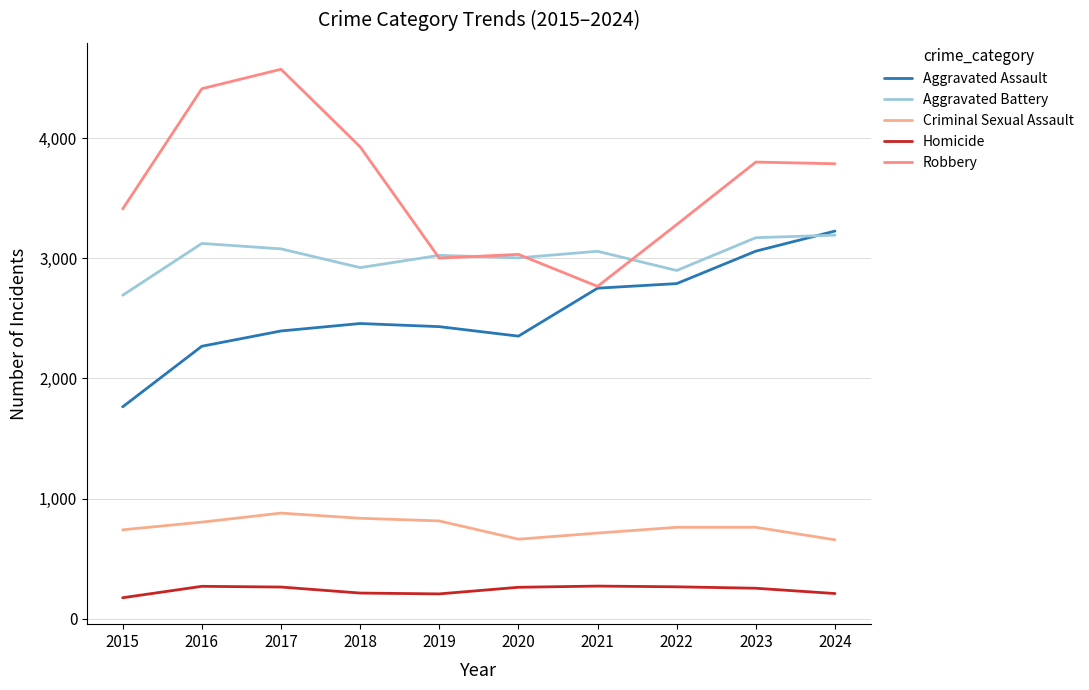

What is the spread (max minus min) of values at 2023?

3545